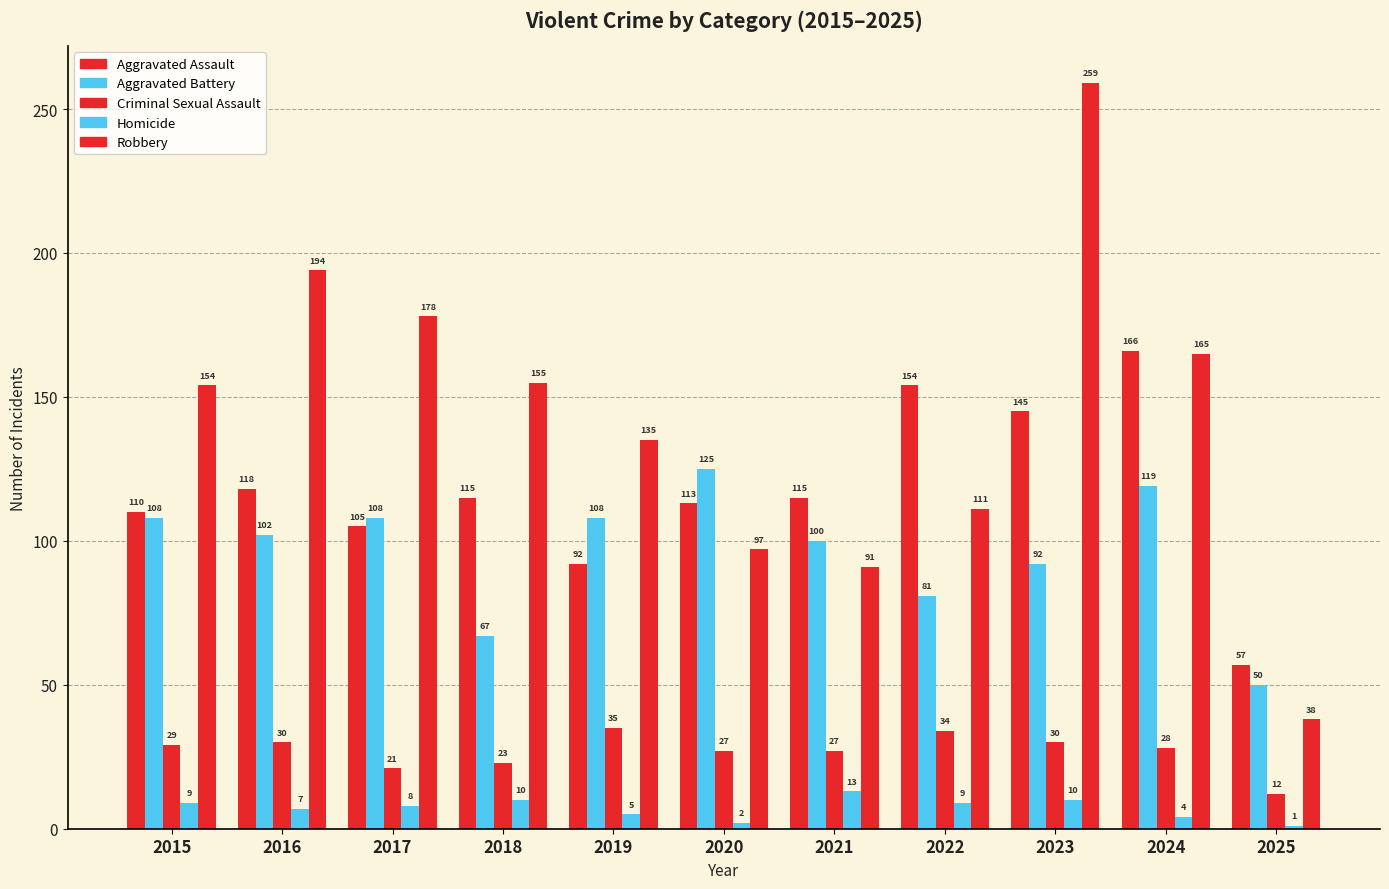

Rank the series by their maximum value, from lowest to highest.

Homicide, Criminal Sexual Assault, Aggravated Battery, Aggravated Assault, Robbery